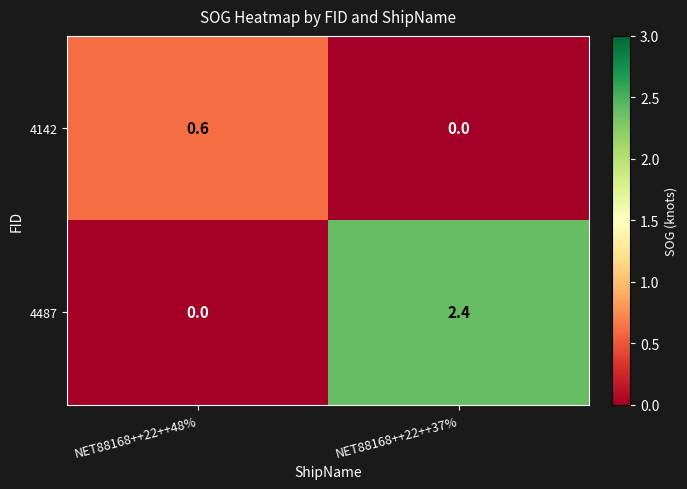

Is it true that 4487 equals 1.0 at NET88168++22++48%?

False